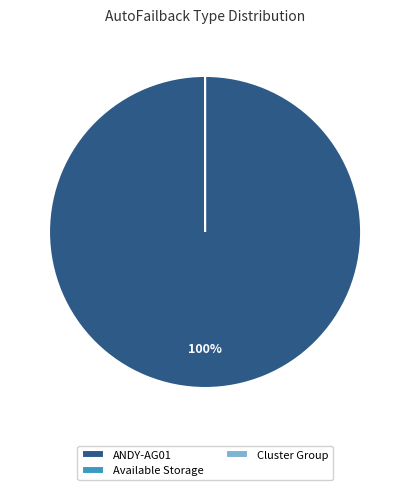

Which slice represents more than half of the pie?

ANDY-AG01